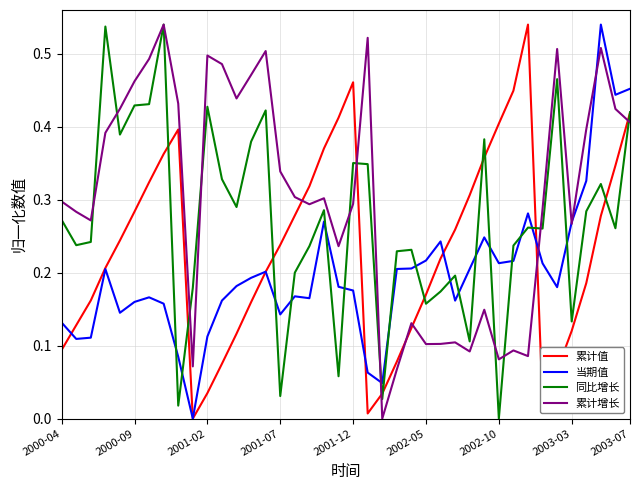

Which series has the largest total across all categories?

累计增长